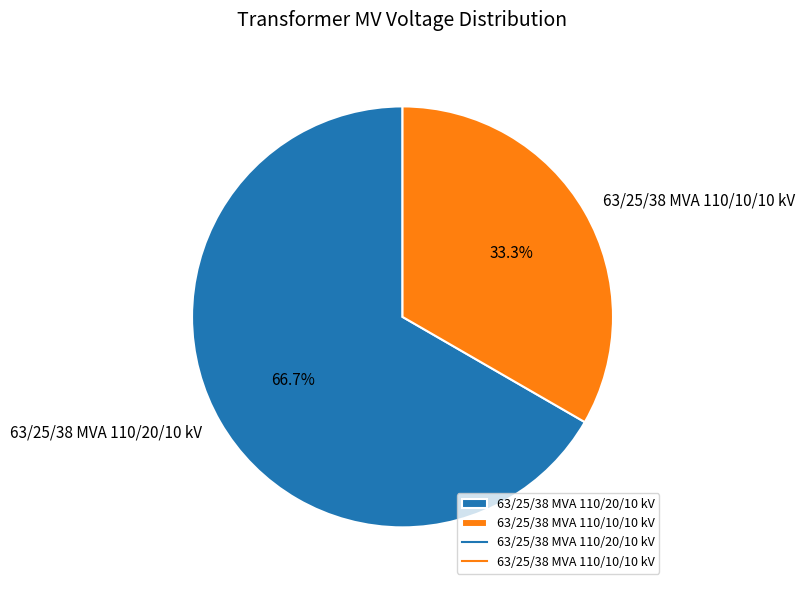

To the nearest percent, what is the difference between the largest and smallest slice percentages?

33%